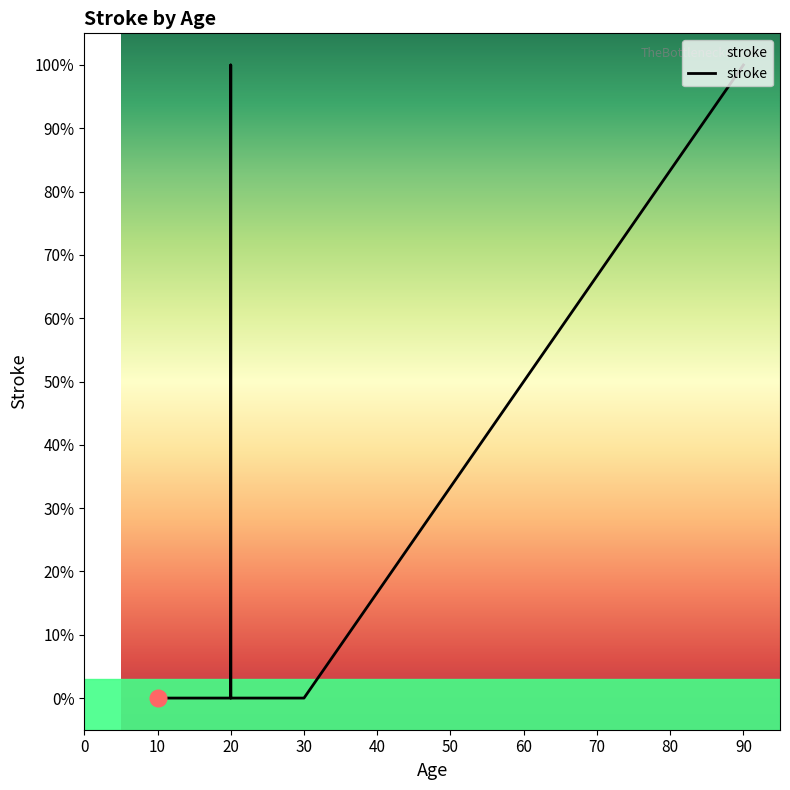

What is the sum of the values at 90 and 10?

1